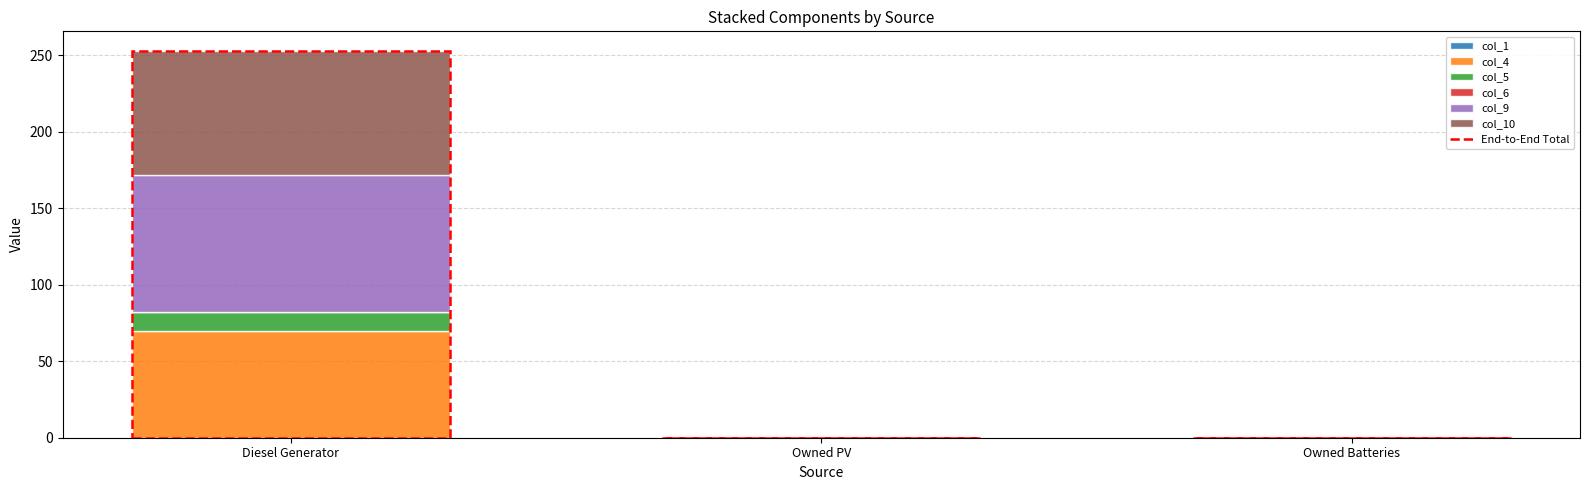

At which category is the sum across all series the highest?

Diesel Generator